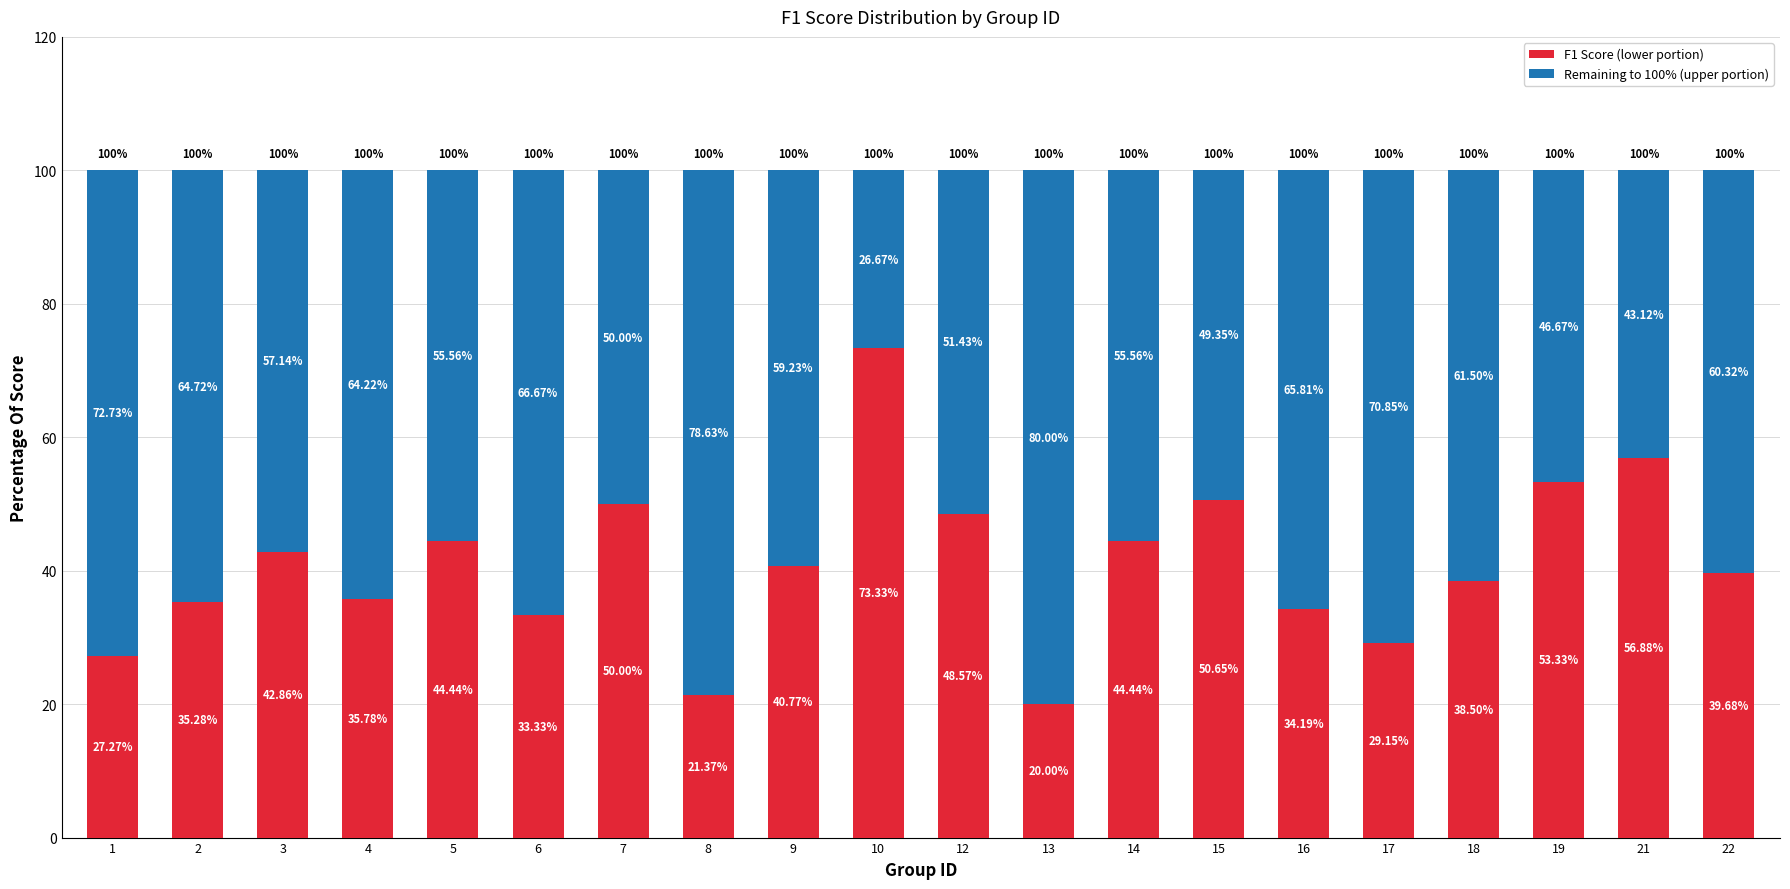

What is the difference between the F1 Score (lower portion) values at 3 and 19?

10.5